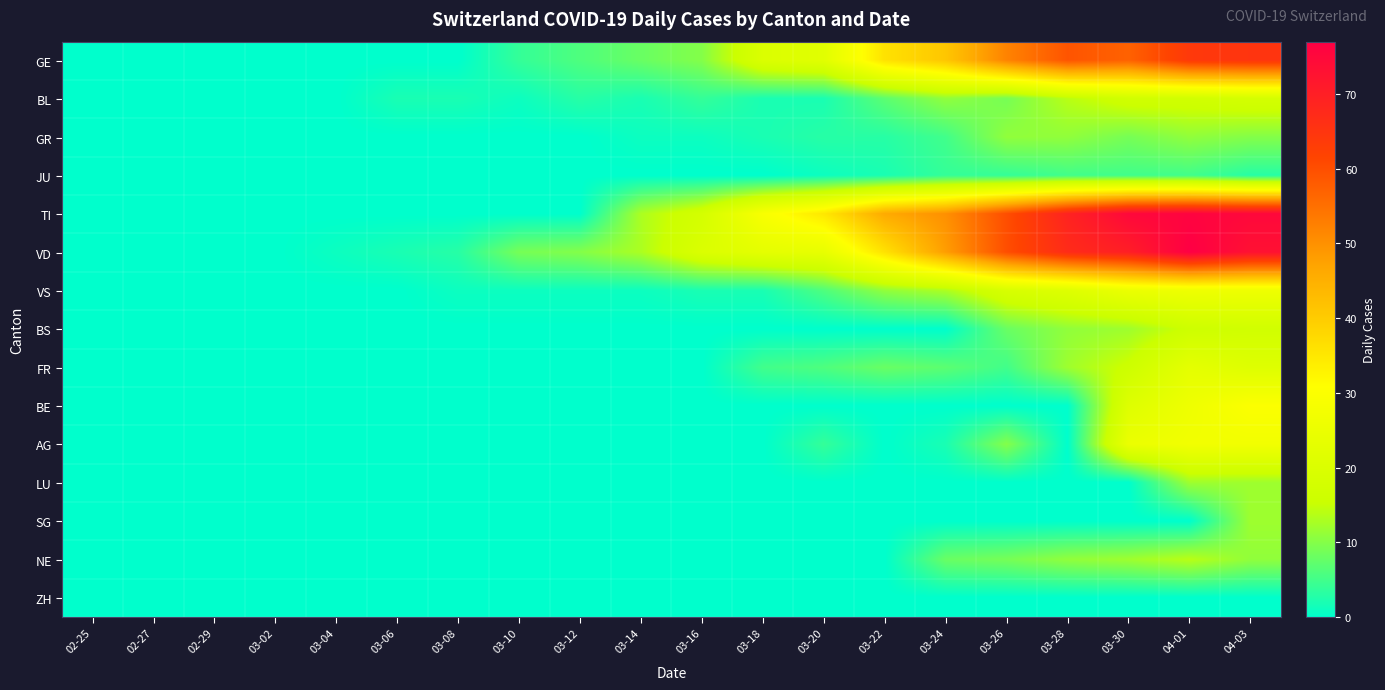

What is the total value across all series at 03-30?

344